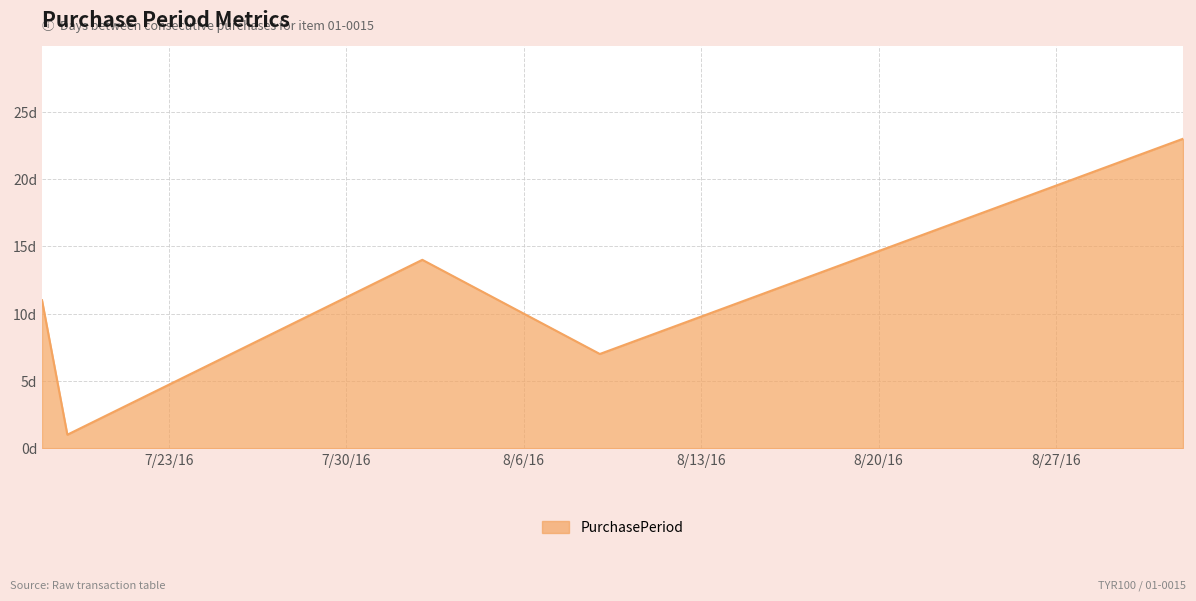

Where is the first local minimum?

2016-07-19